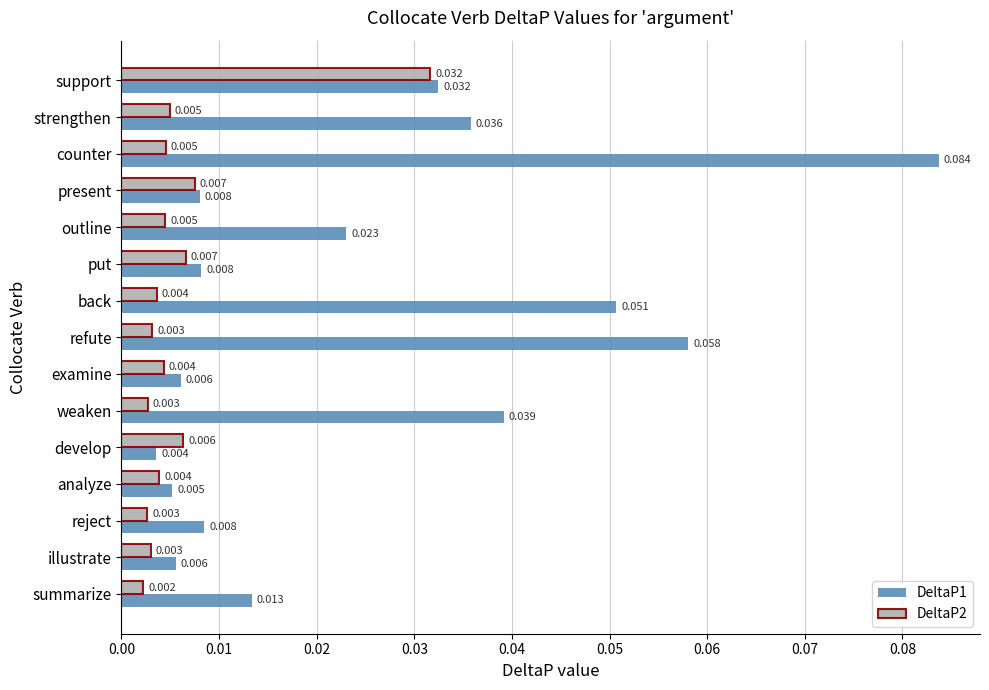

At which label is DeltaP2 closest to 0?

summarize